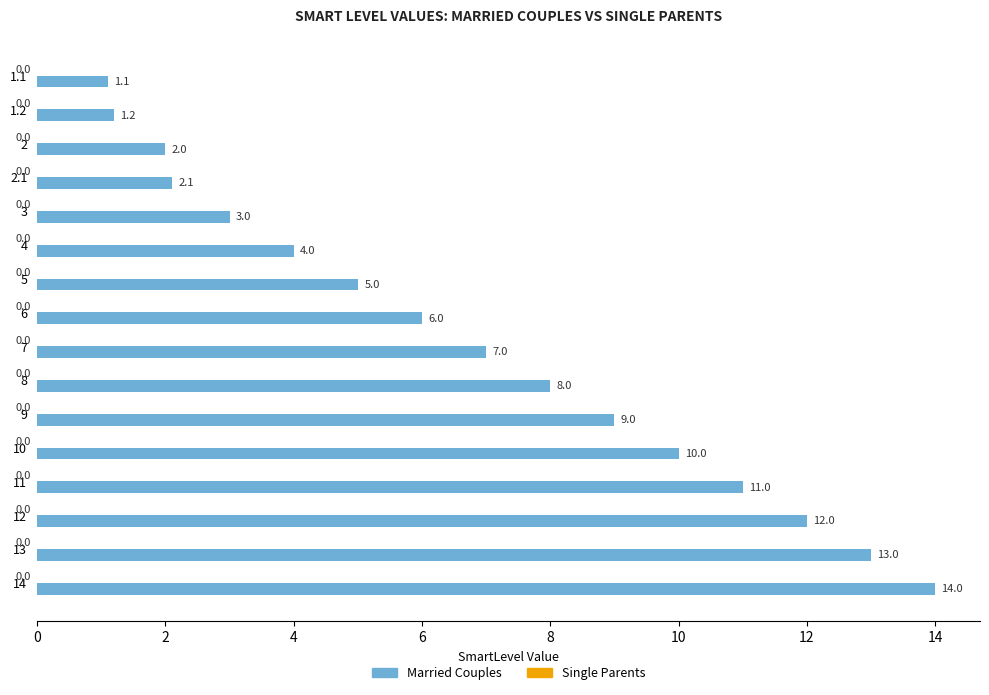

Reading top to bottom, list all the values displayed in this chart.

1.1	1.2	2.0	2.1	3.0	4.0	5.0	6.0	7.0	8.0	9.0	10.0	11.0	12.0	13.0	14.0